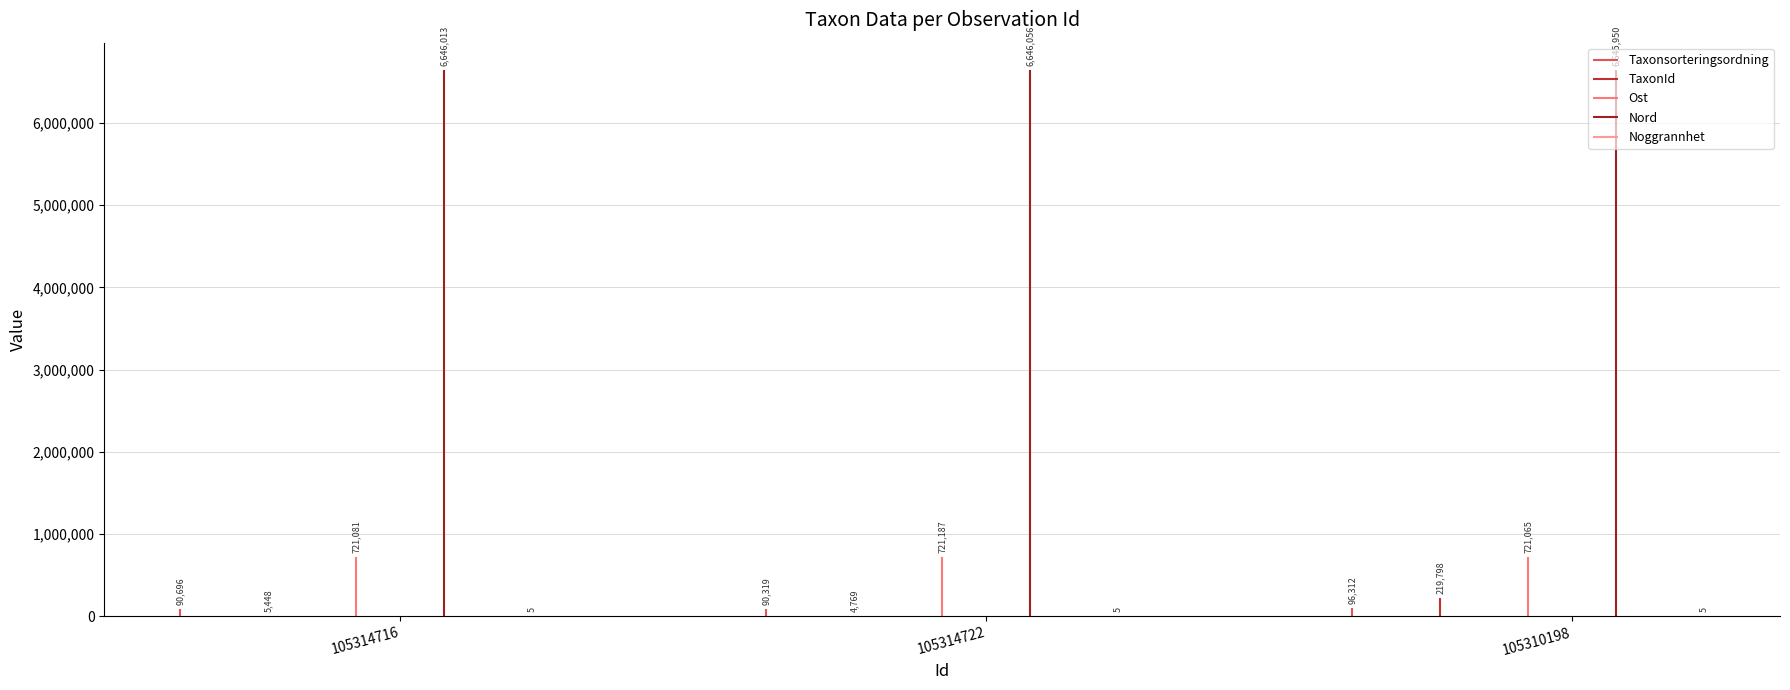

What is the difference between the highest and lowest values at 105314716?

6646007.5